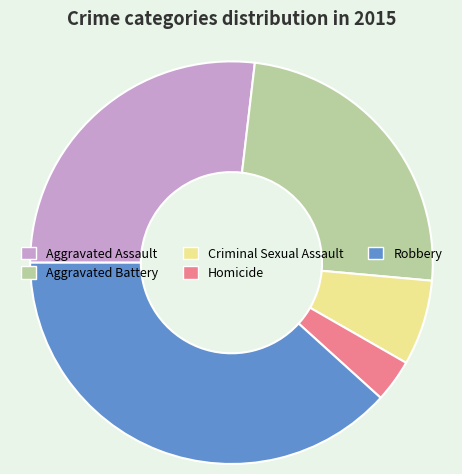

Combined, do Aggravated Assault and Homicide account for over 50%?

No